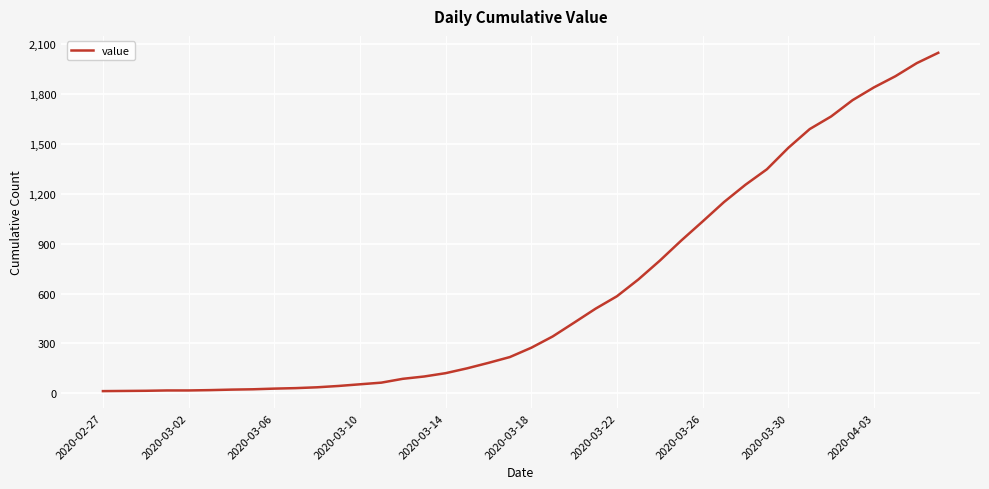

What is the difference between the maximum and minimum values?

2036